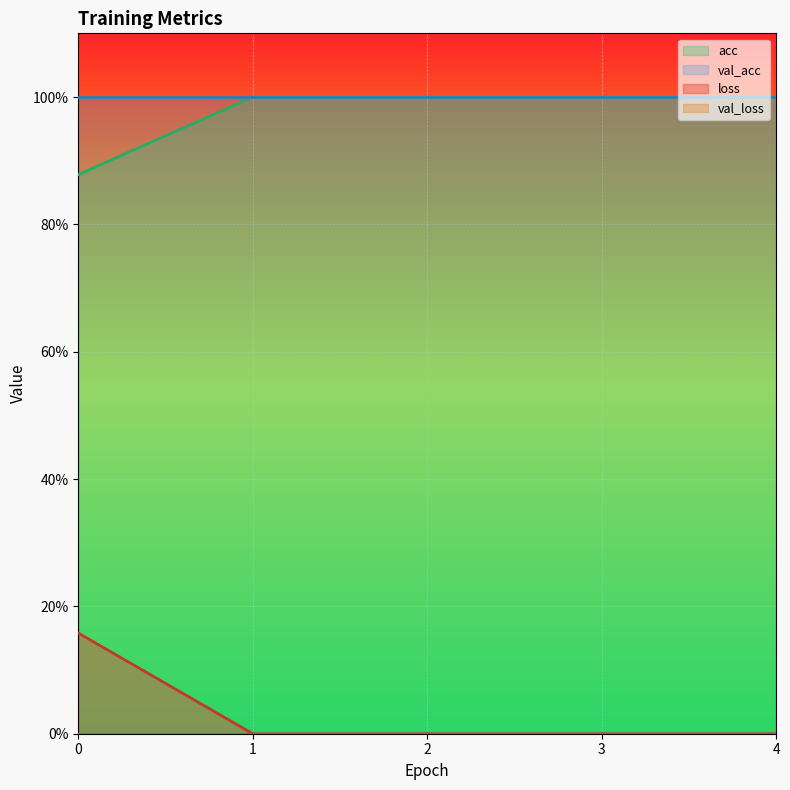

Which has a higher value, 0 or 2?

2